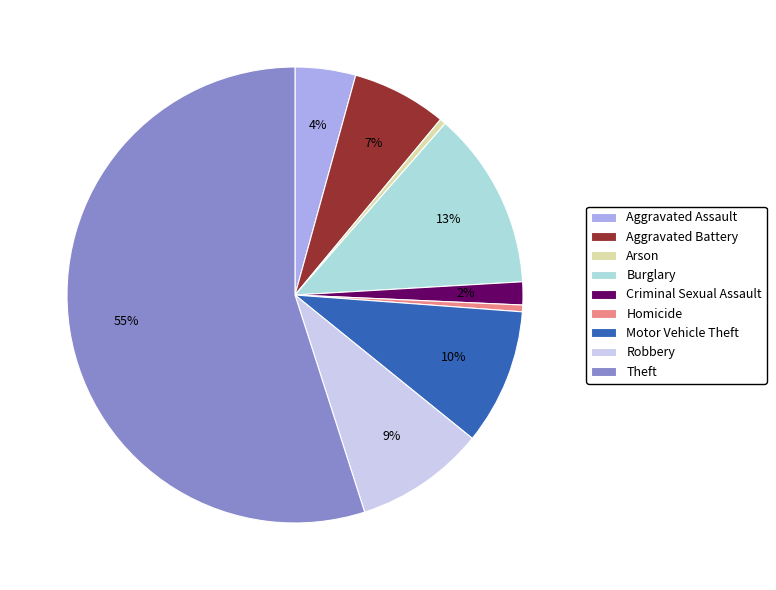

Which has a higher value, Criminal Sexual Assault or Arson?

Criminal Sexual Assault